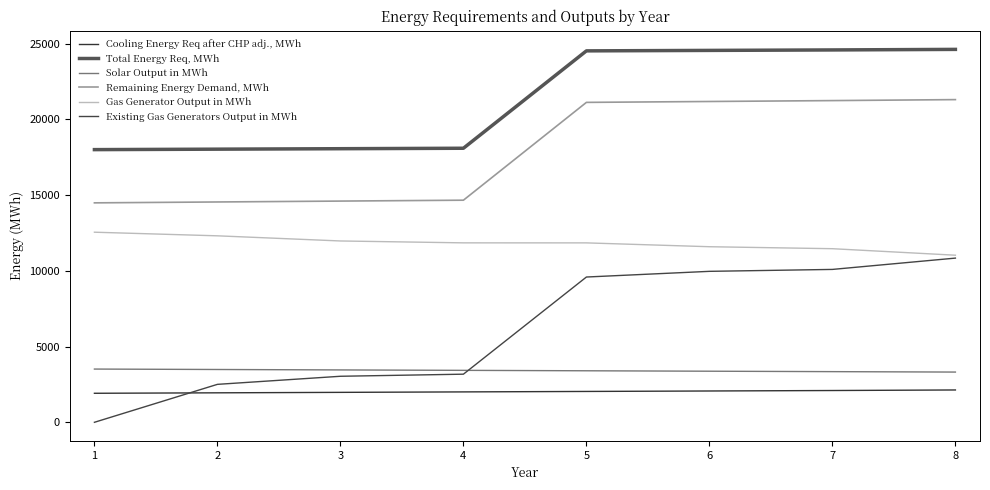

Read the Existing Gas Generators Output in MWh value at 5.

9588.8